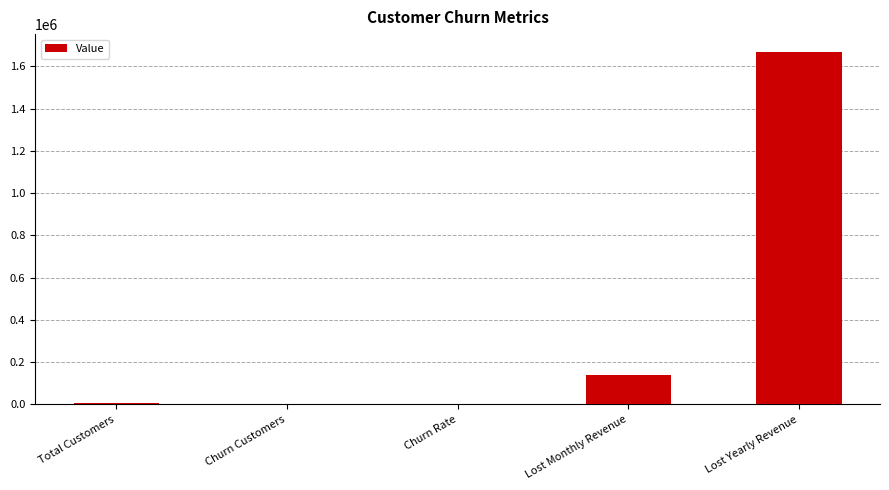

What is the approximate value at Lost Yearly Revenue?

1669570.2